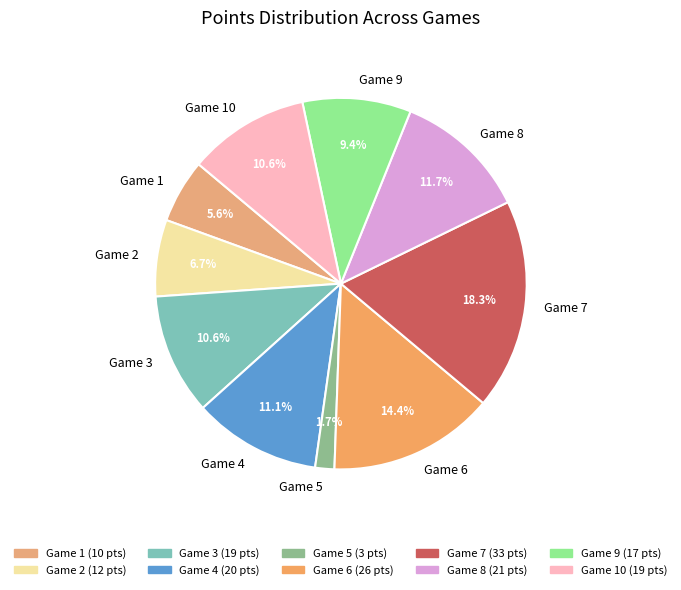

Between Game 6 and Game 7, which is larger?

Game 7